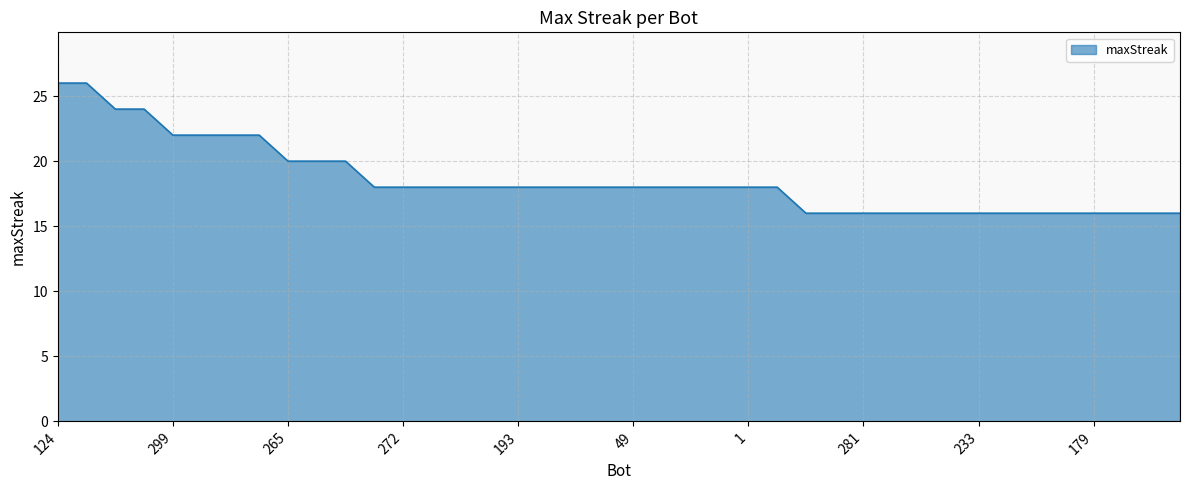

How many lines are shown in the chart?

1